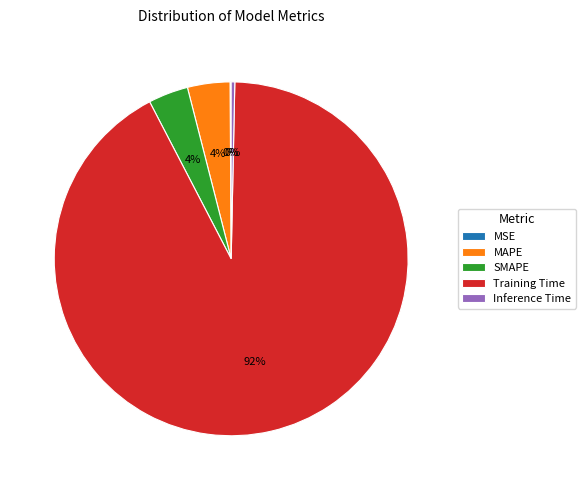

True or false: Inference Time accounts for 12% of the total.

False